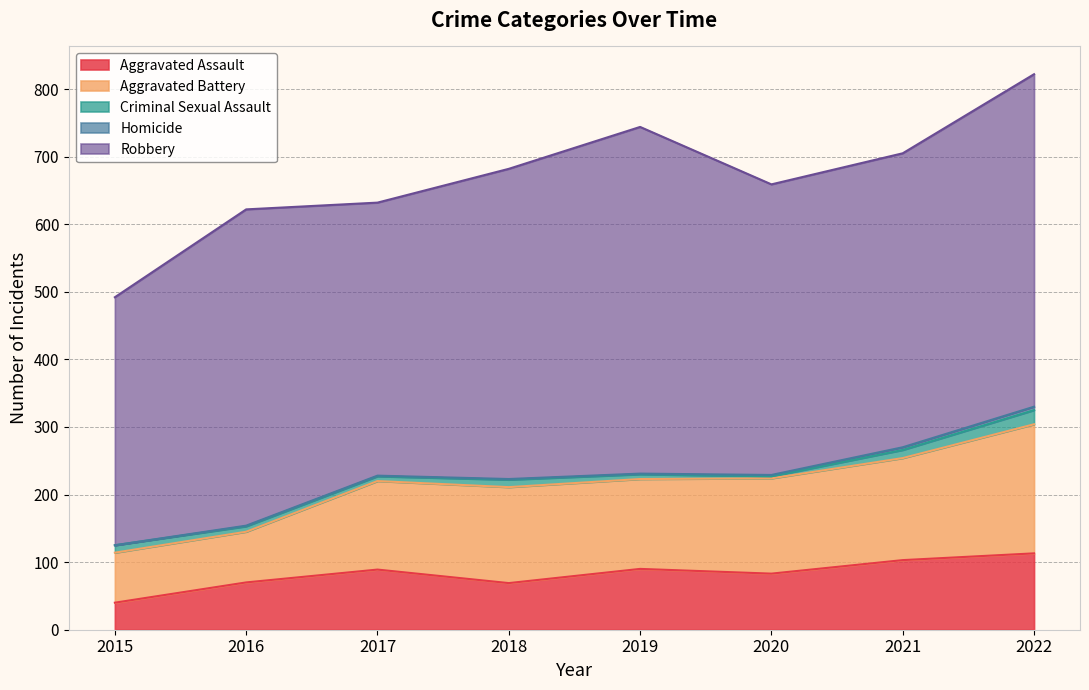

The value of Criminal Sexual Assault at 2020 is 2. True or false?

False